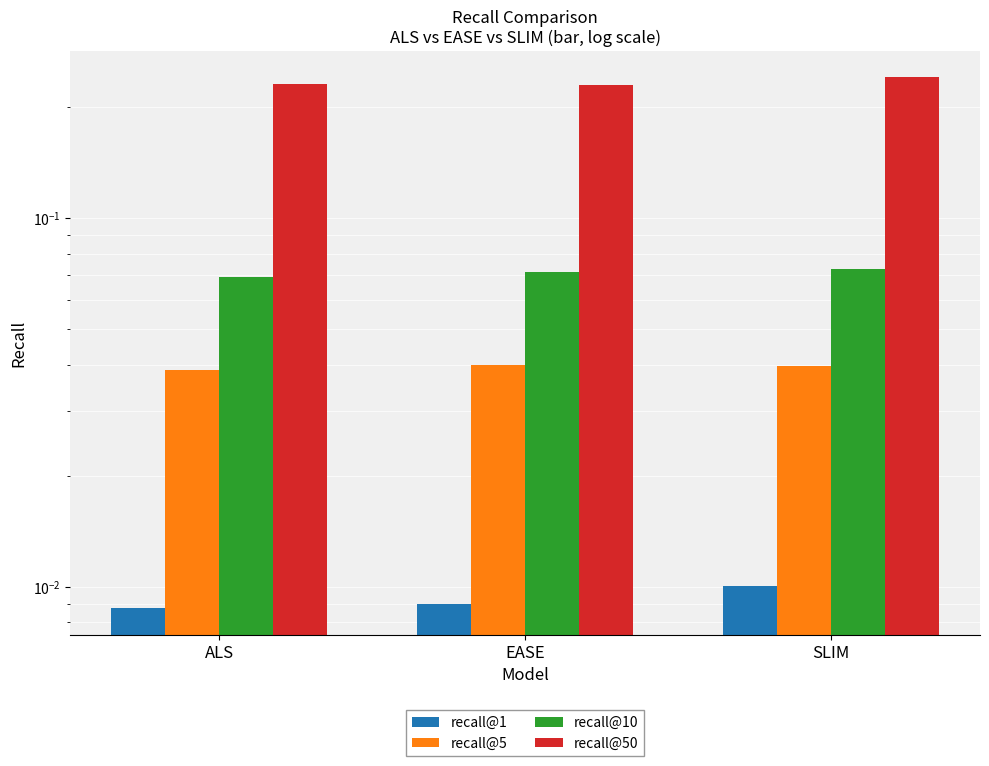

What is the difference between the highest and lowest values at SLIM?

0.2